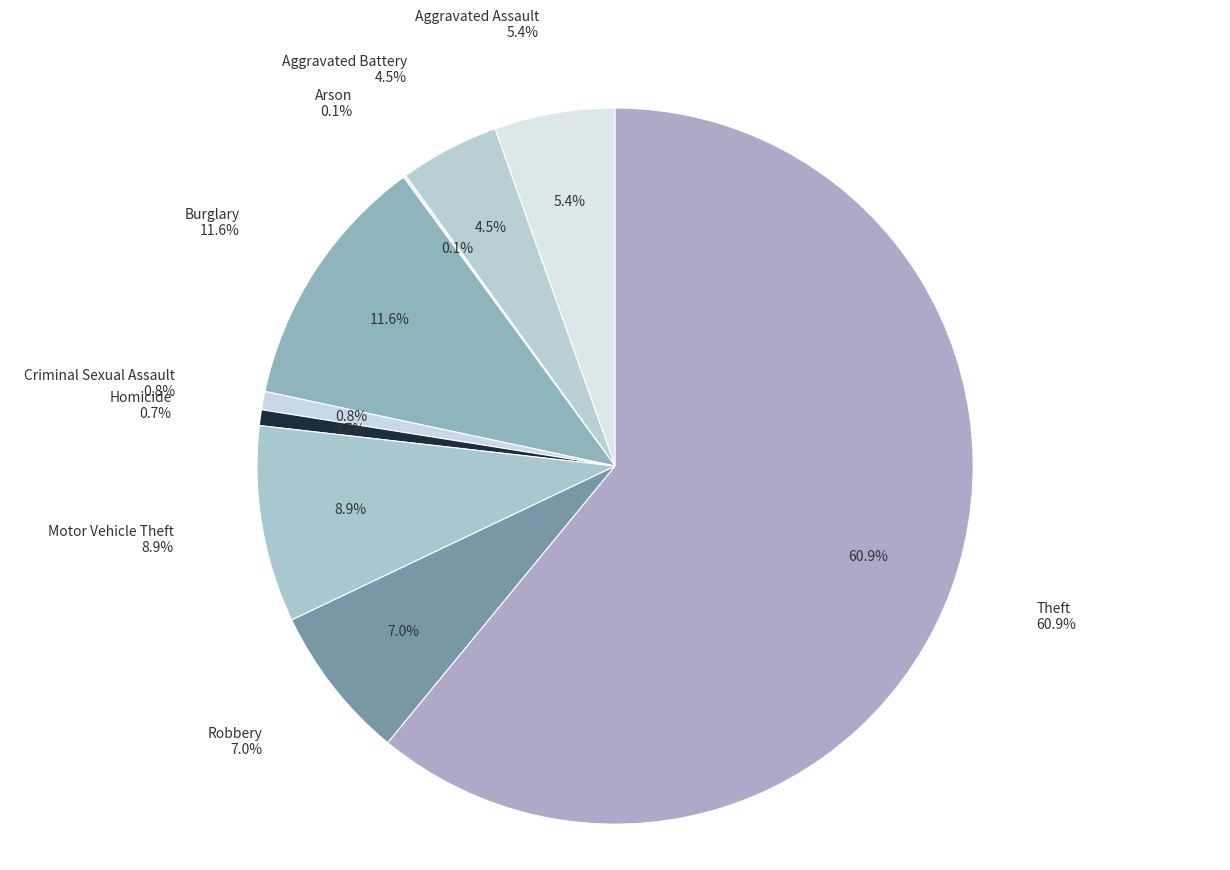

To the nearest percent, what is the combined percentage of Robbery and Aggravated Battery?

11%